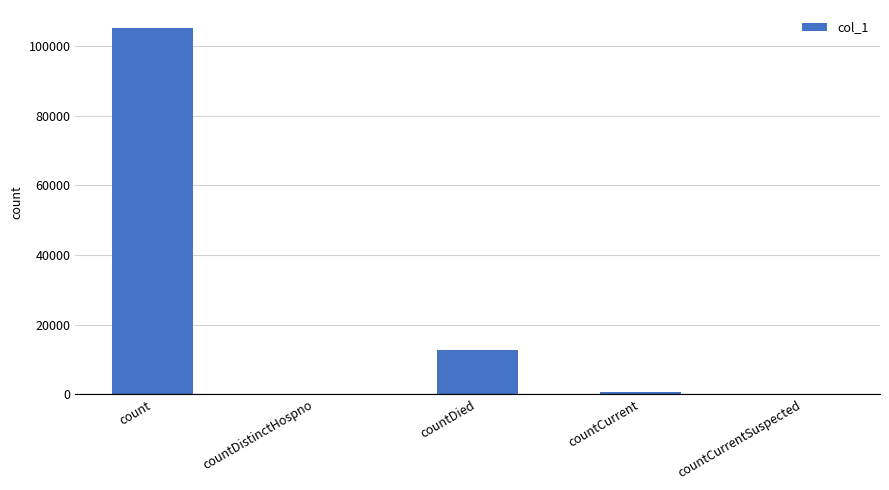

What is the sum of all values?

118418